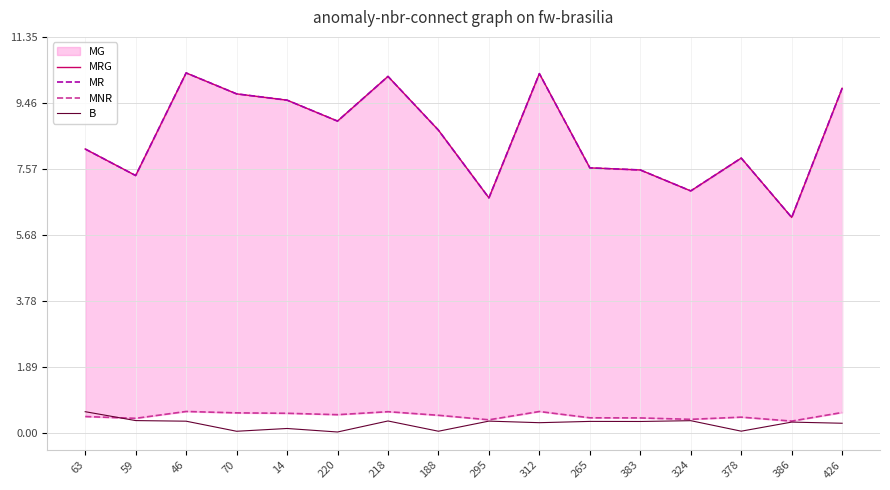

At how many categories does at least one series exceed 2?

16